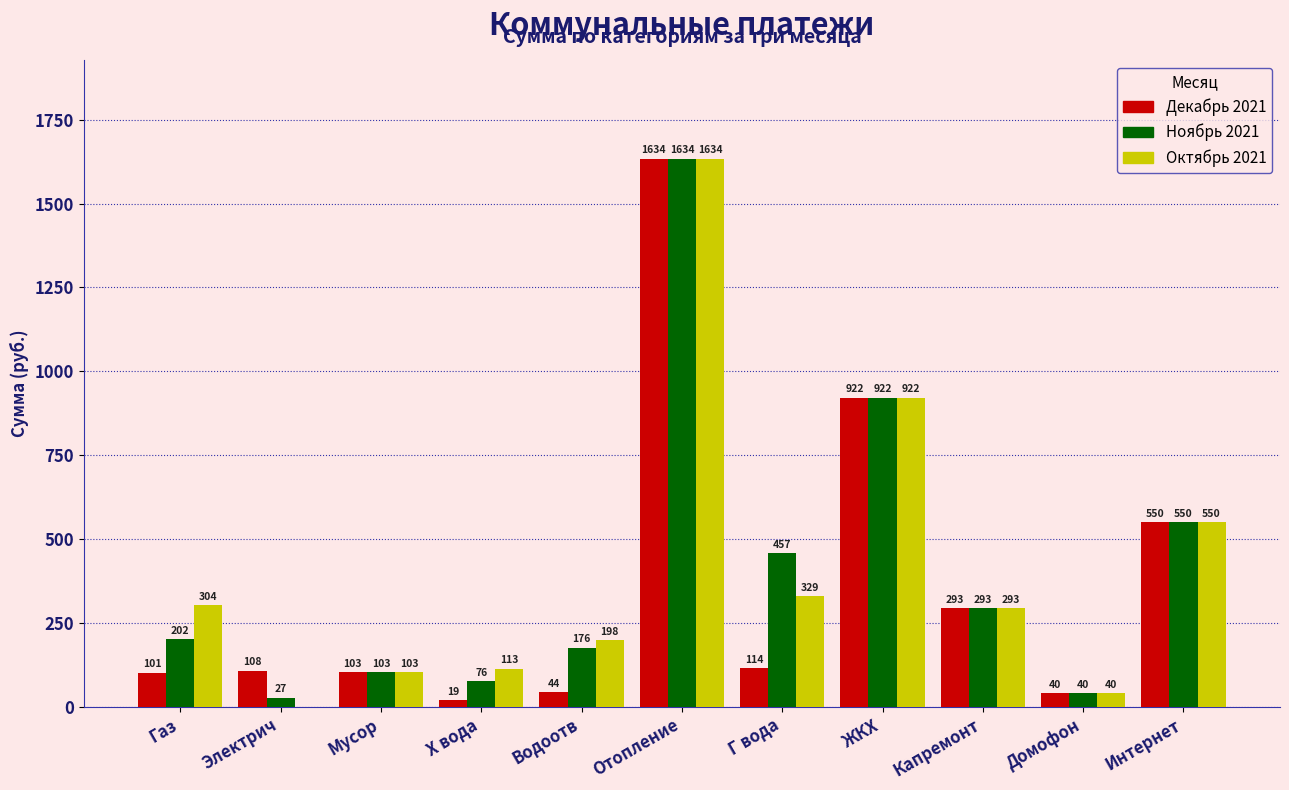

What is the total value across all series at Домофон?

120.0